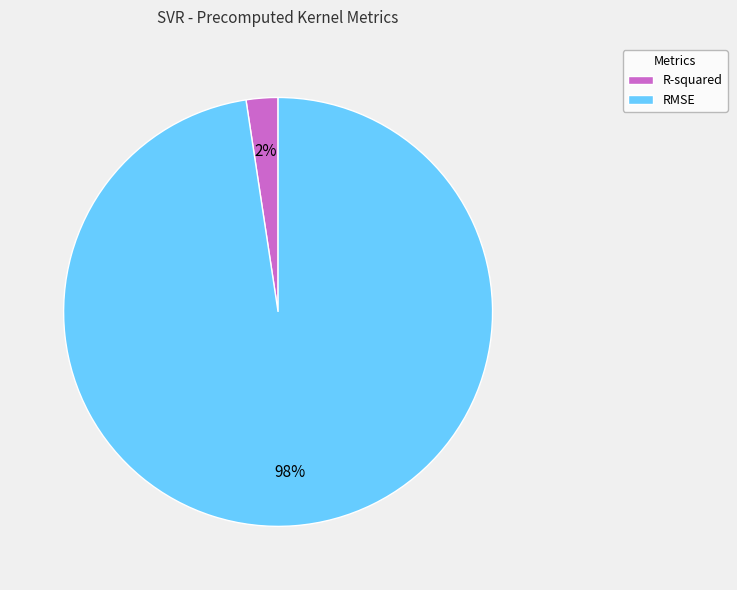

To the nearest percent, what percentage of the pie is R-squared?

2%